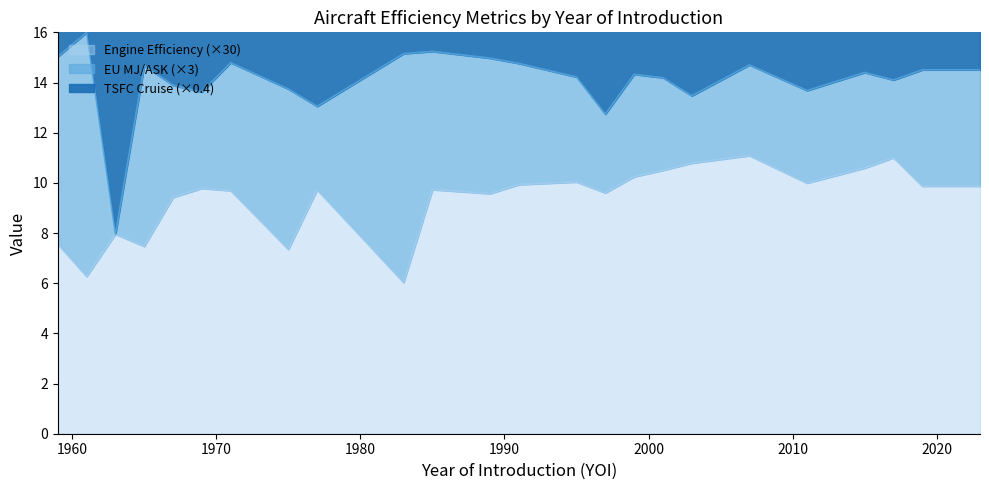

Is the value of Engine Efficiency at 2011 greater than the value of EU (MJ/ASK) at 2007?

No